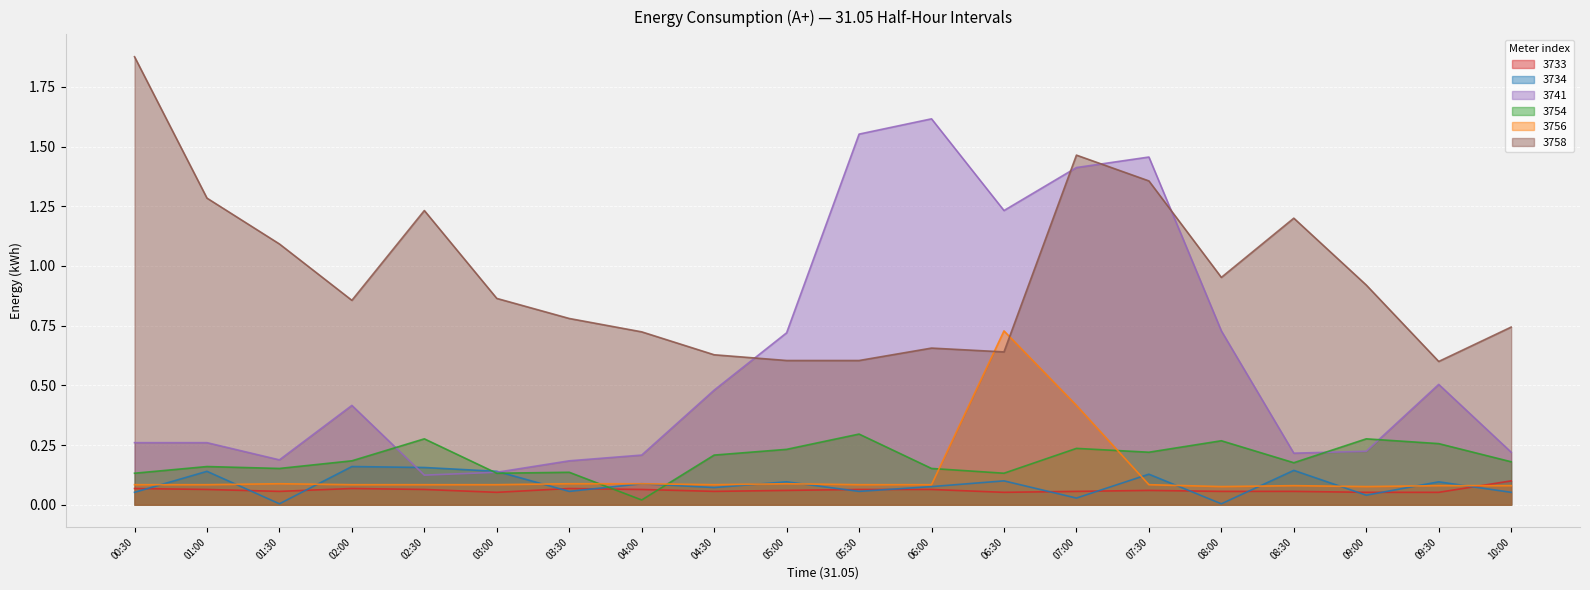

Which series ends up on top after the final intersection of 3758 and 3741?

3758